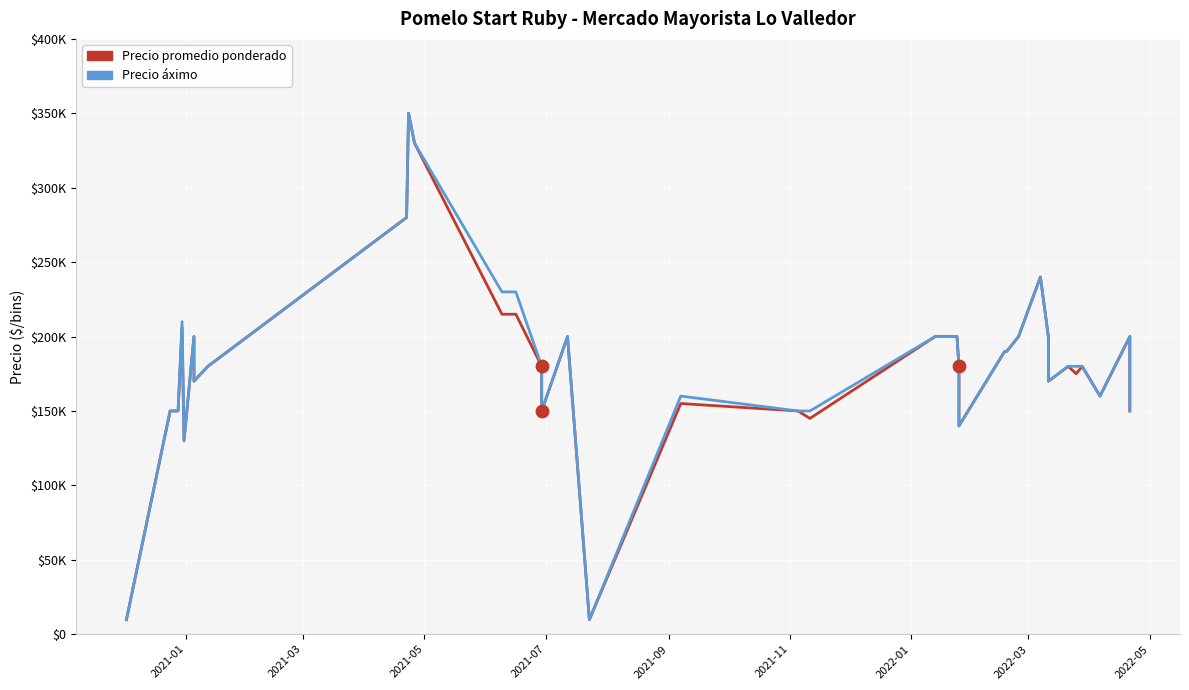

Is the value of Precio promedio ponderado at 24 greater than the value of Precio áximo at 32?

Yes